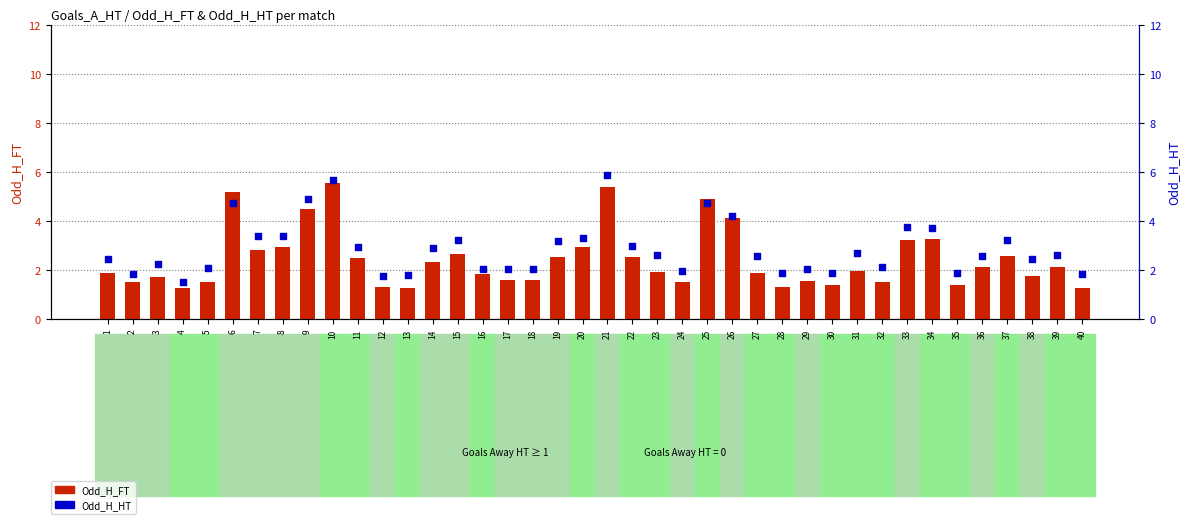

Which series contains the highest Y value?

Odd_H_HT